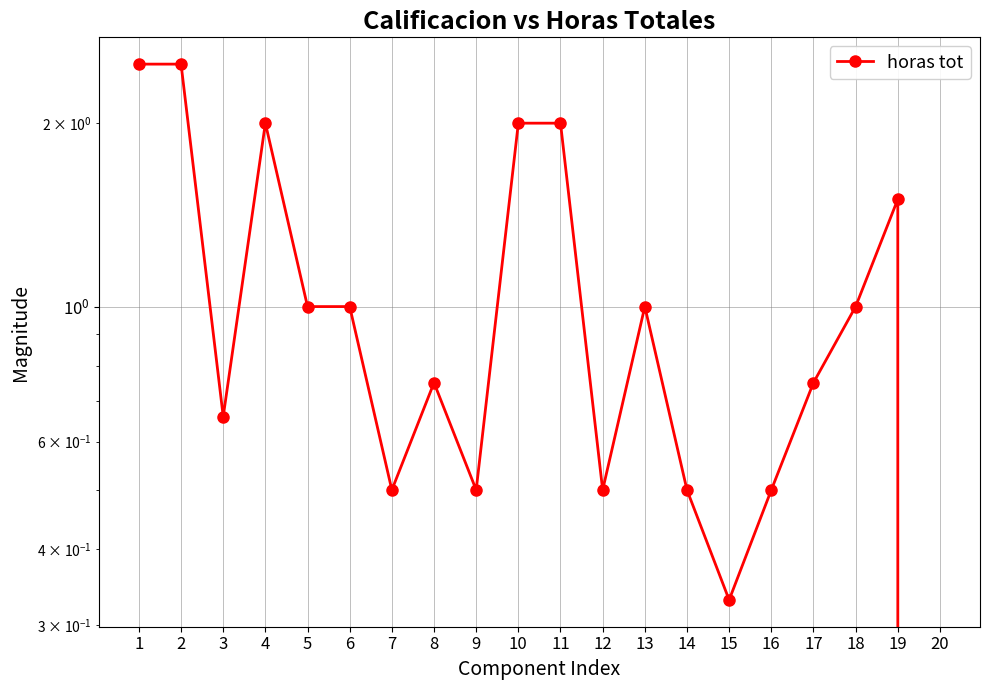

Is it true that the value at 7 is 0.7?

False